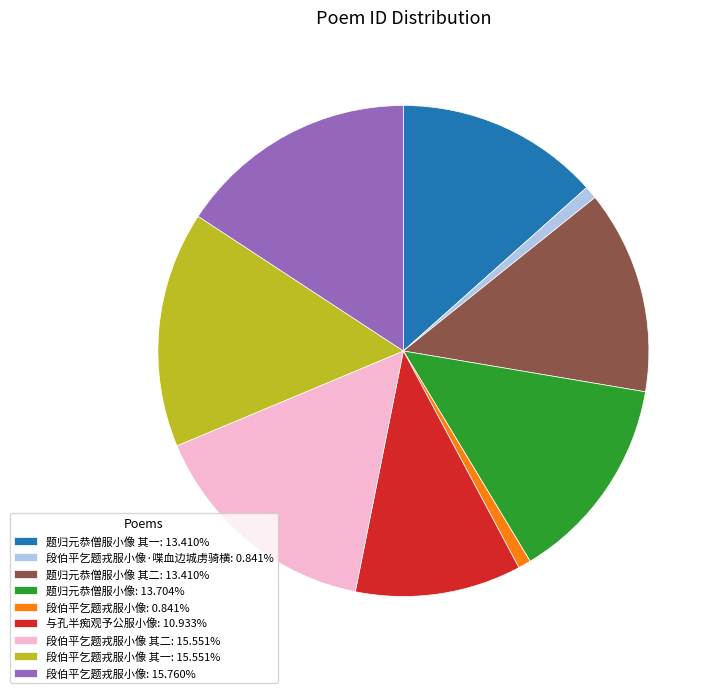

Is the sum of 段伯平乞题戎服小像: 15.760% and 段伯平乞题戎服小像 其一: 15.551% greater than half?

No